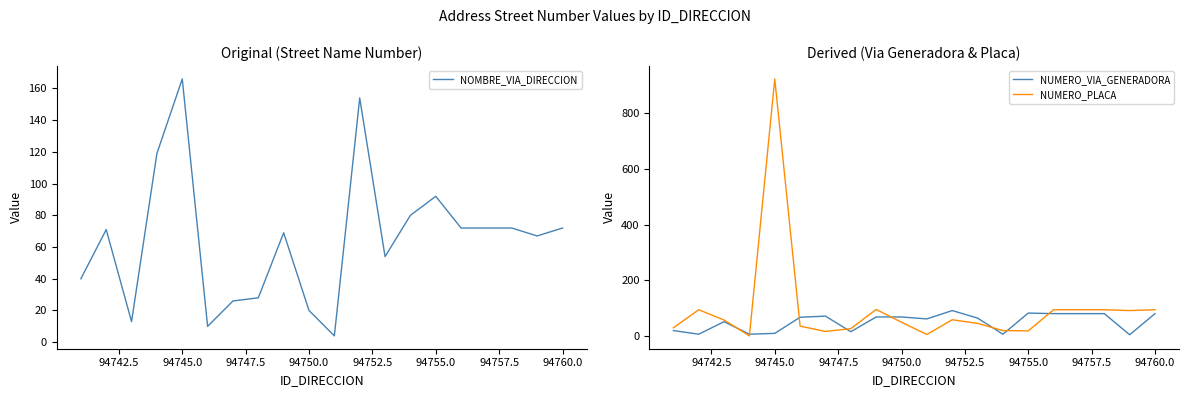

Count the number of categories in the chart.

20